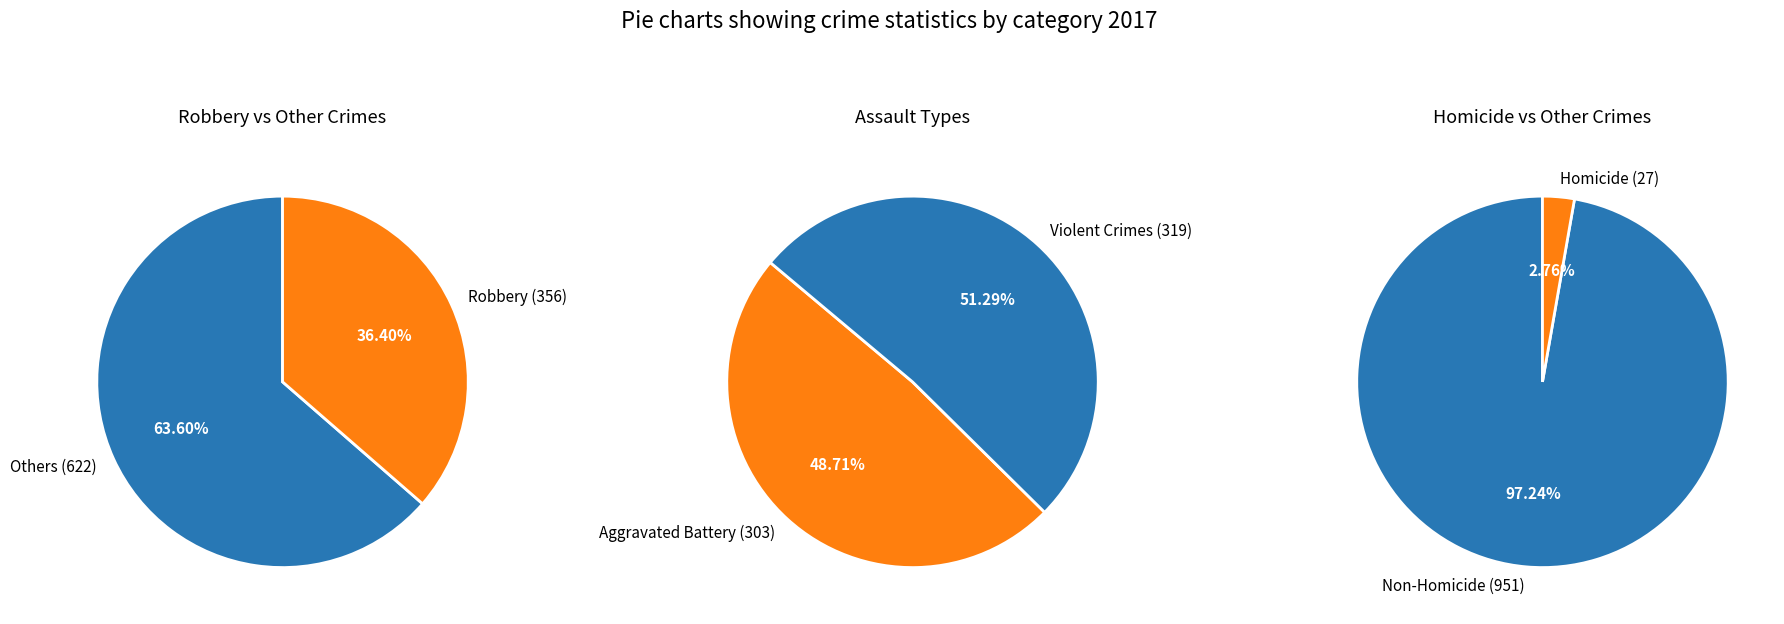

Between Aggravated Assault and Homicide, which is larger?

Aggravated Assault